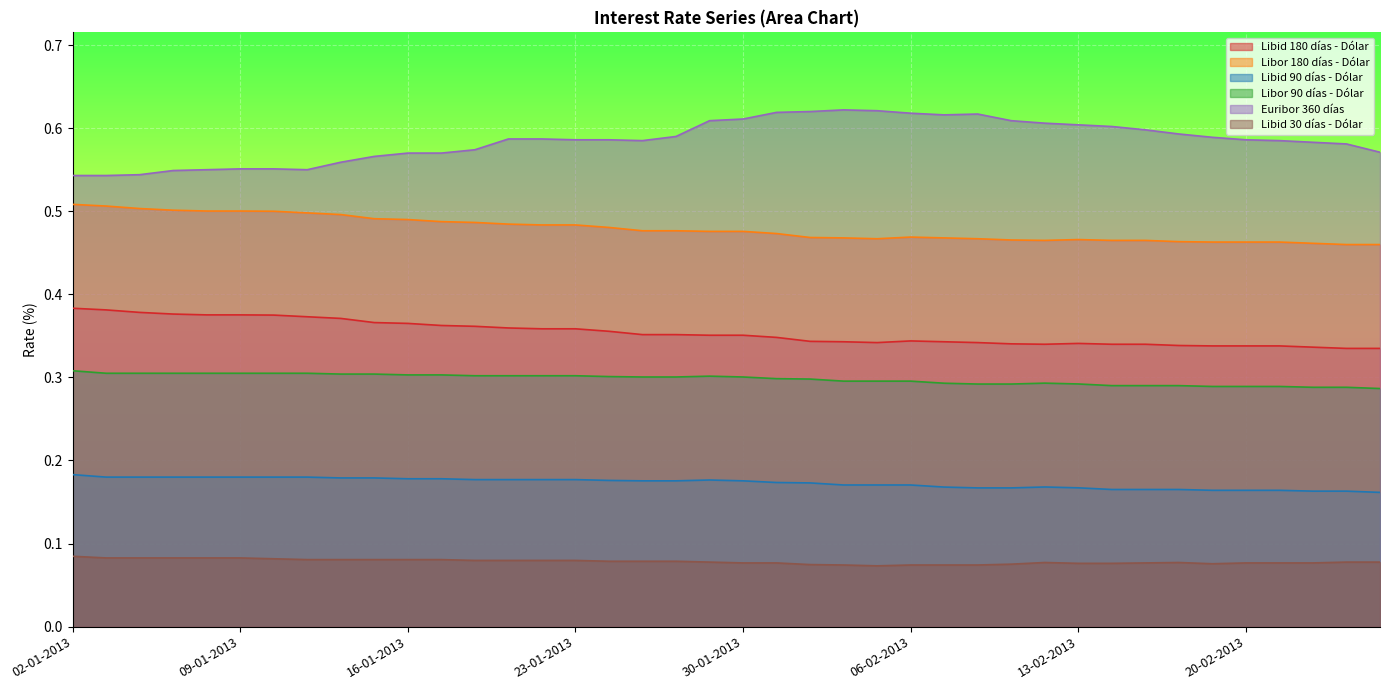

True or false: Libid 90 días - Dólar and Libid 30 días - Dólar intersect in this chart.

False